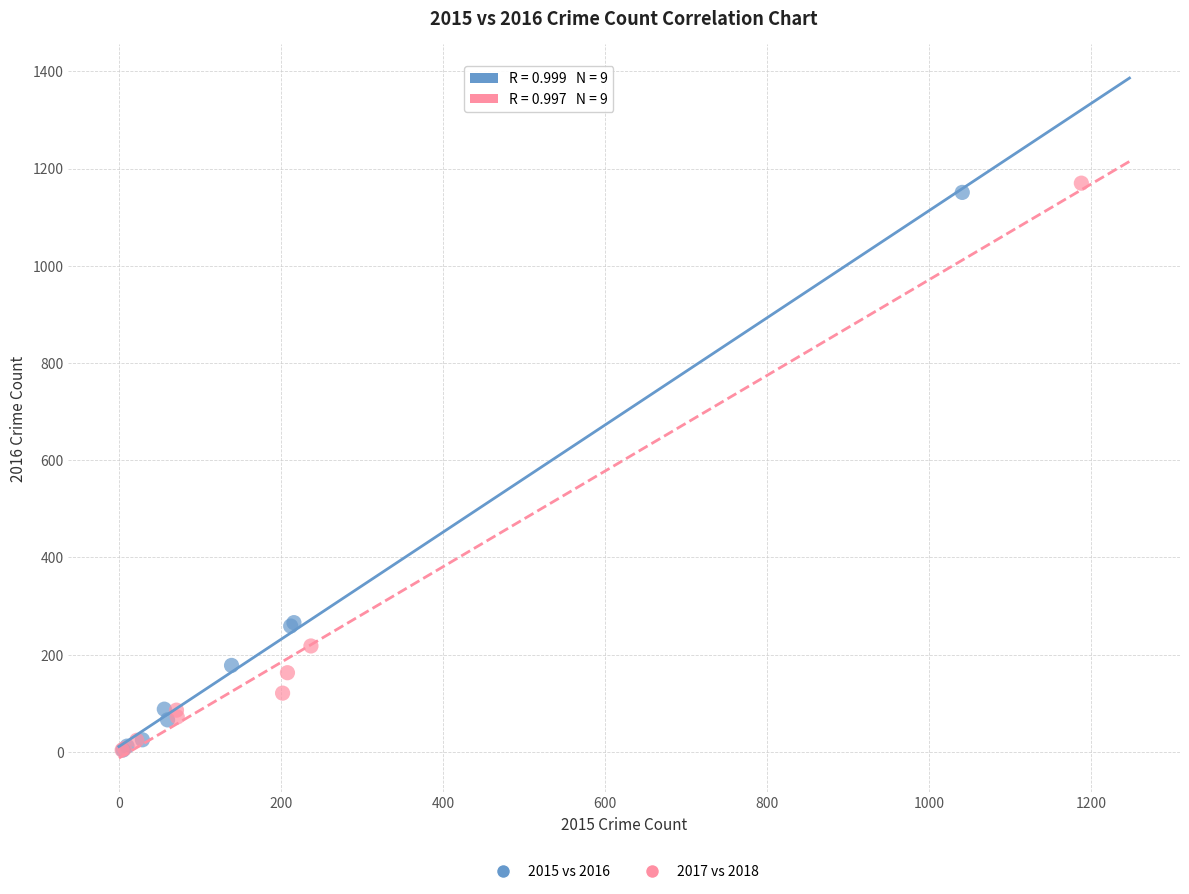

Which series has the widest spread of Y values?

2017 vs 2018